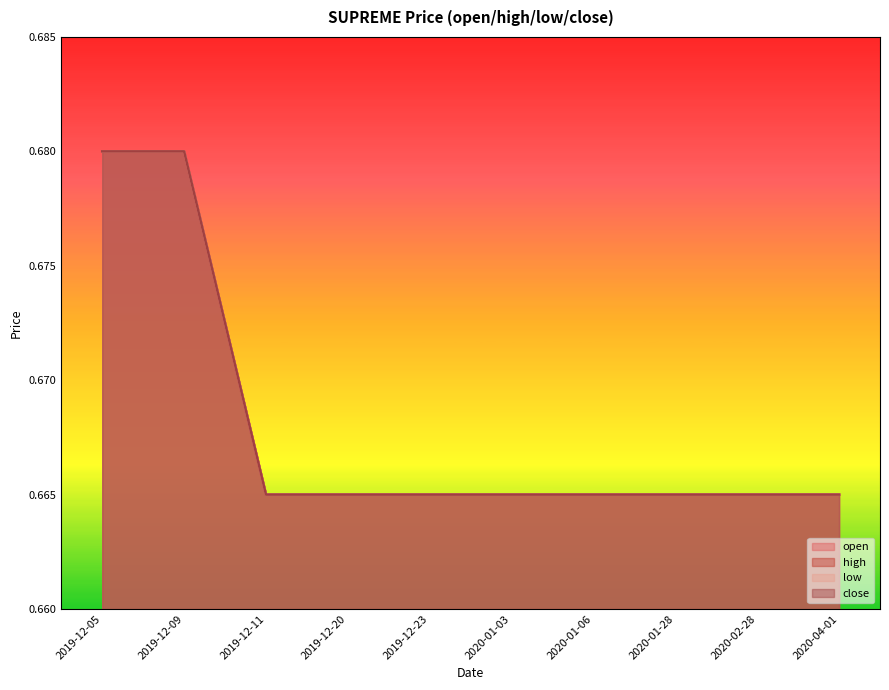

True or false: open and low cross at least once.

False